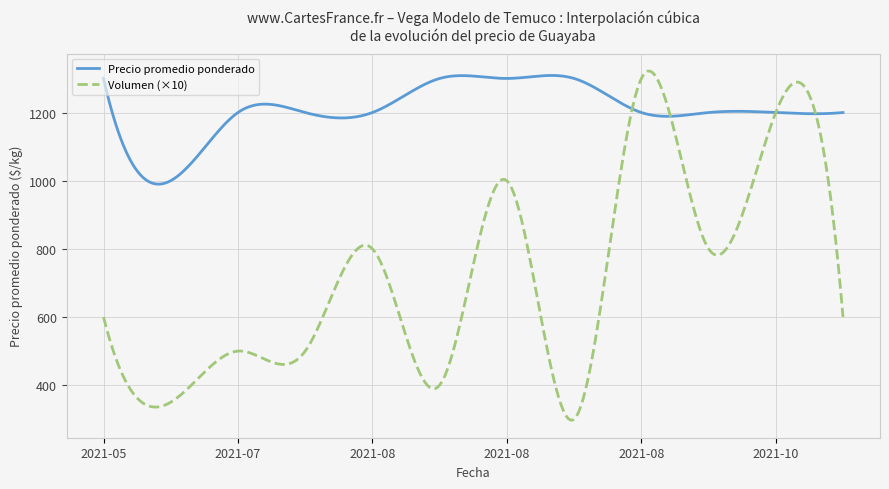

Which series has the largest total across all categories?

Precio promedio ponderado